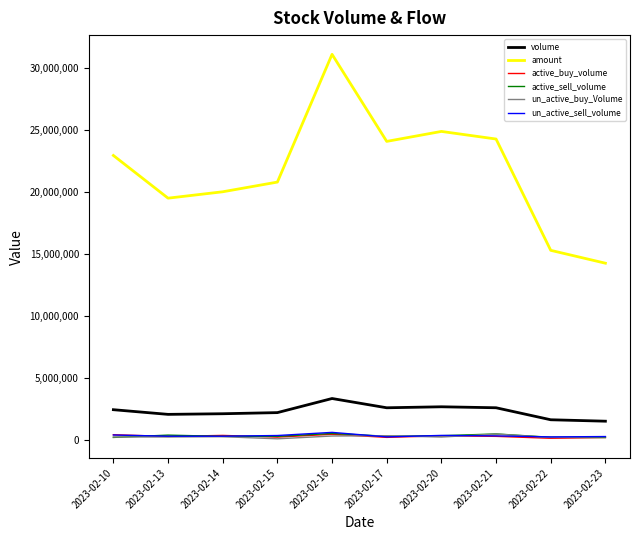

In active_sell_volume, how many points are higher than both neighbors (excluding endpoints)?

3